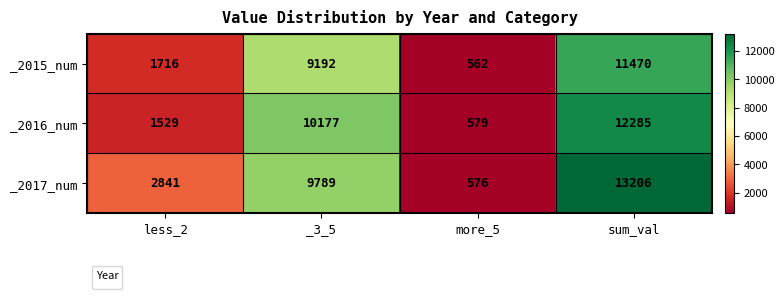

How many data points does each series have?

4